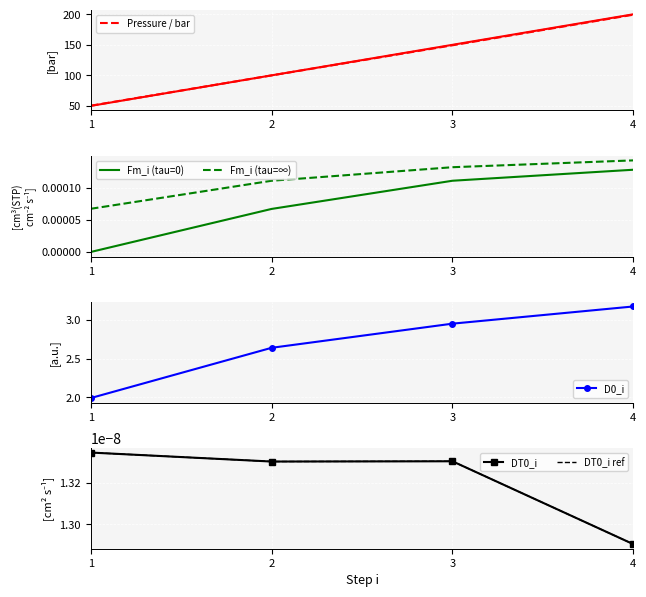

What is the value of the Pressure / bar point at the 3rd from the left?

149.2